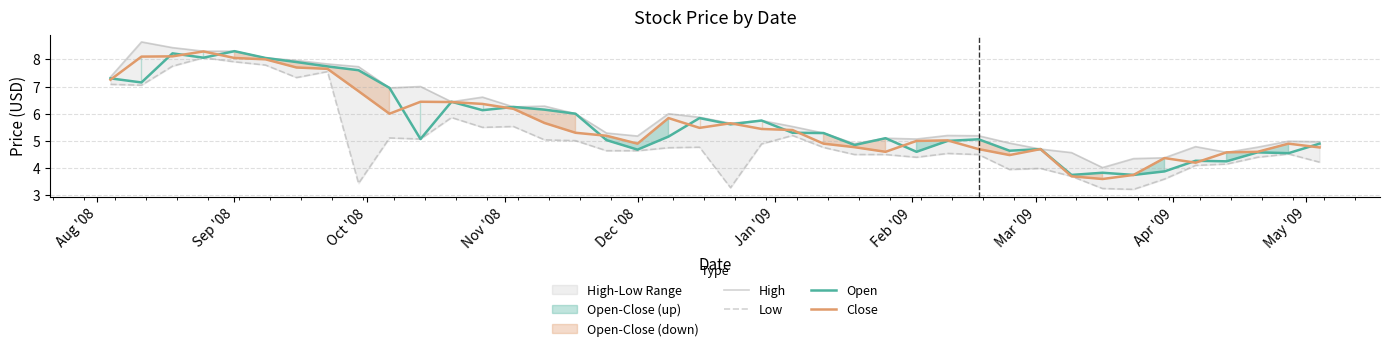

At how many categories does at least one series exceed 7?

9